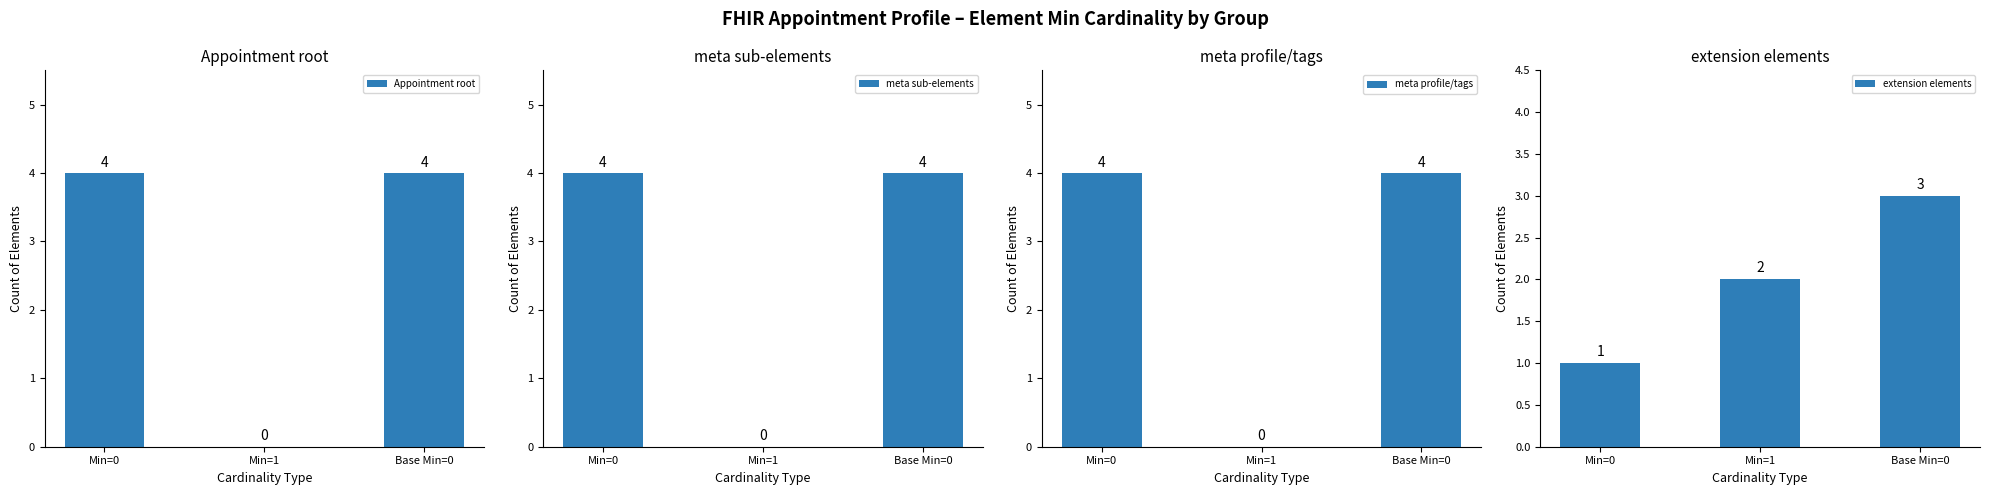

What is the spread (max minus min) of values at Base Min=0?

1